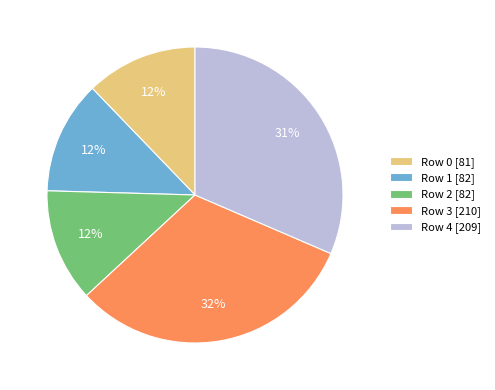

Is there a majority slice in this chart?

No